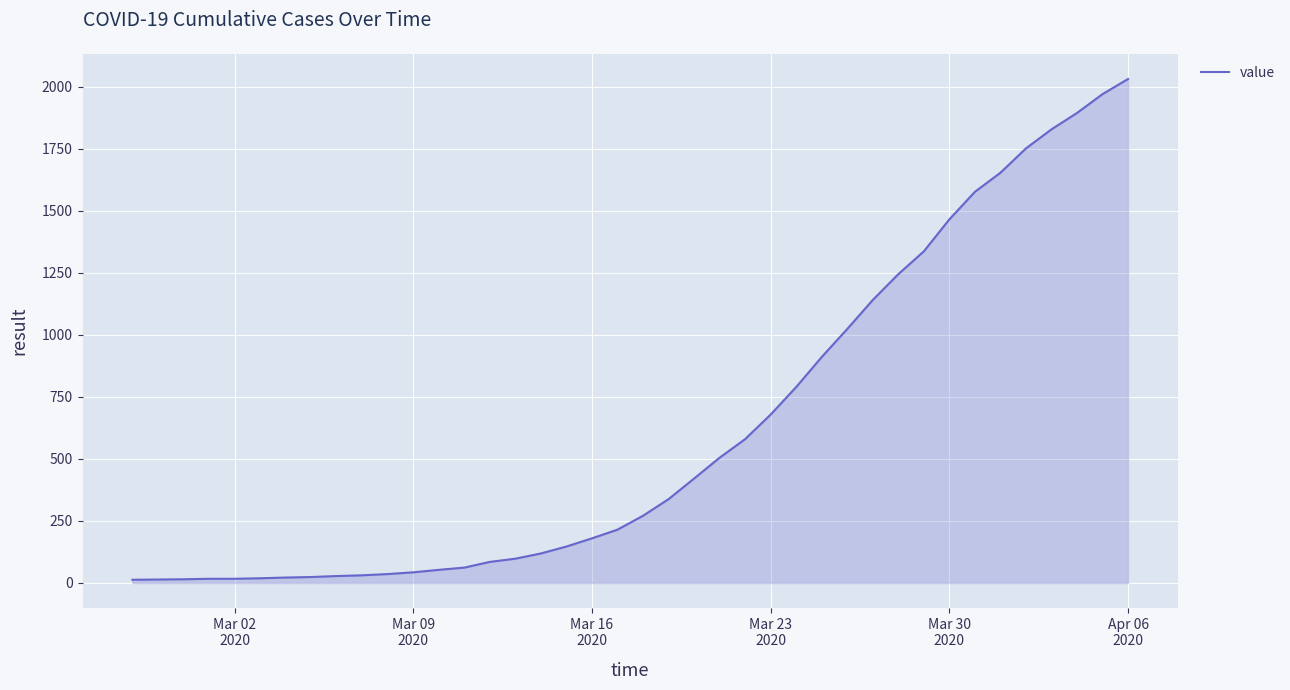

How many values are below 271?

20